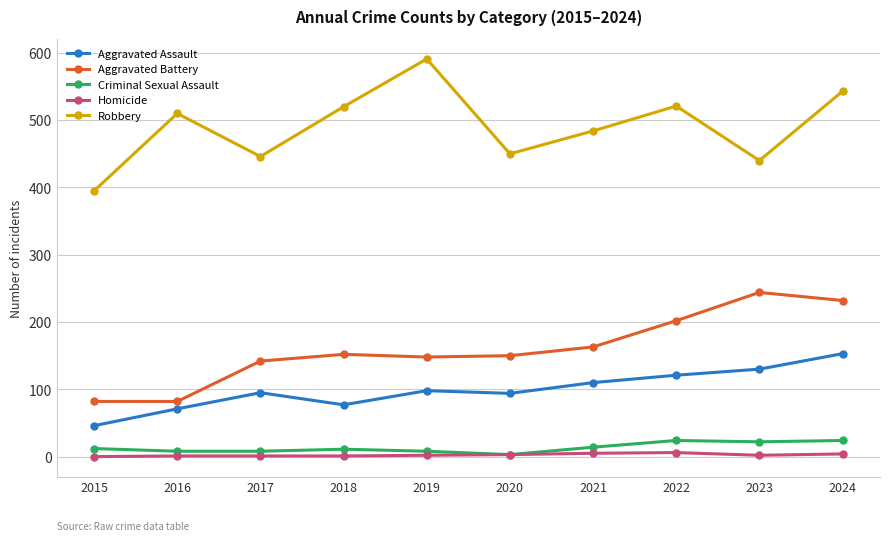

In Aggravated Battery, how many points are higher than both neighbors (excluding endpoints)?

2